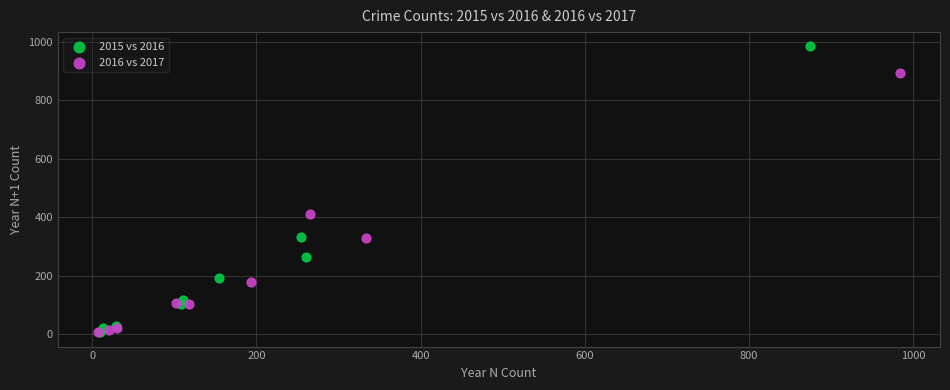

Which series has the largest Y range (max minus min)?

2015 vs 2016